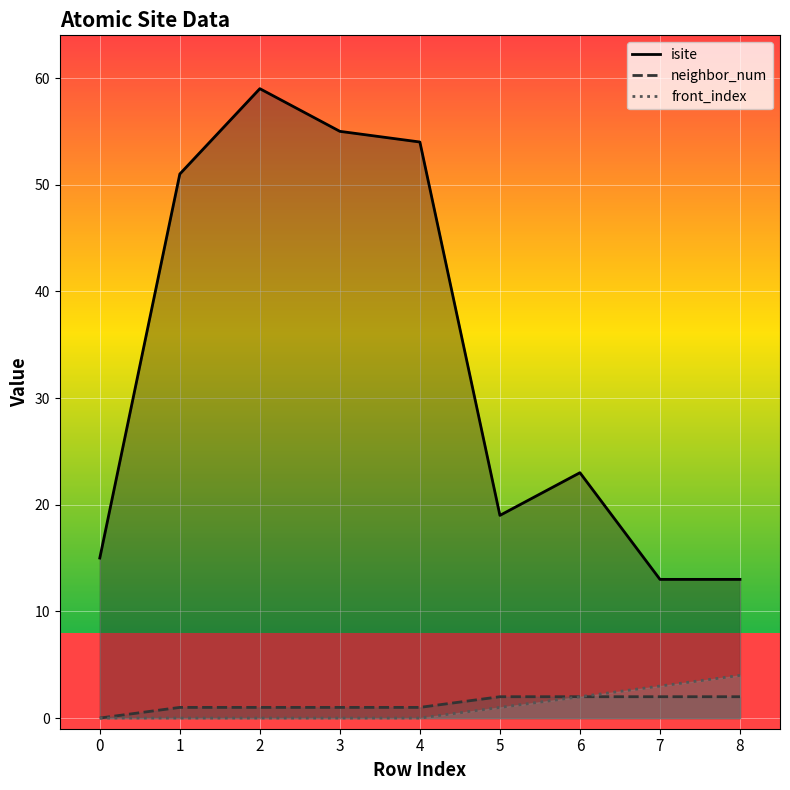

What are all the series names shown in the legend?

isite, neighbor_num, front_index